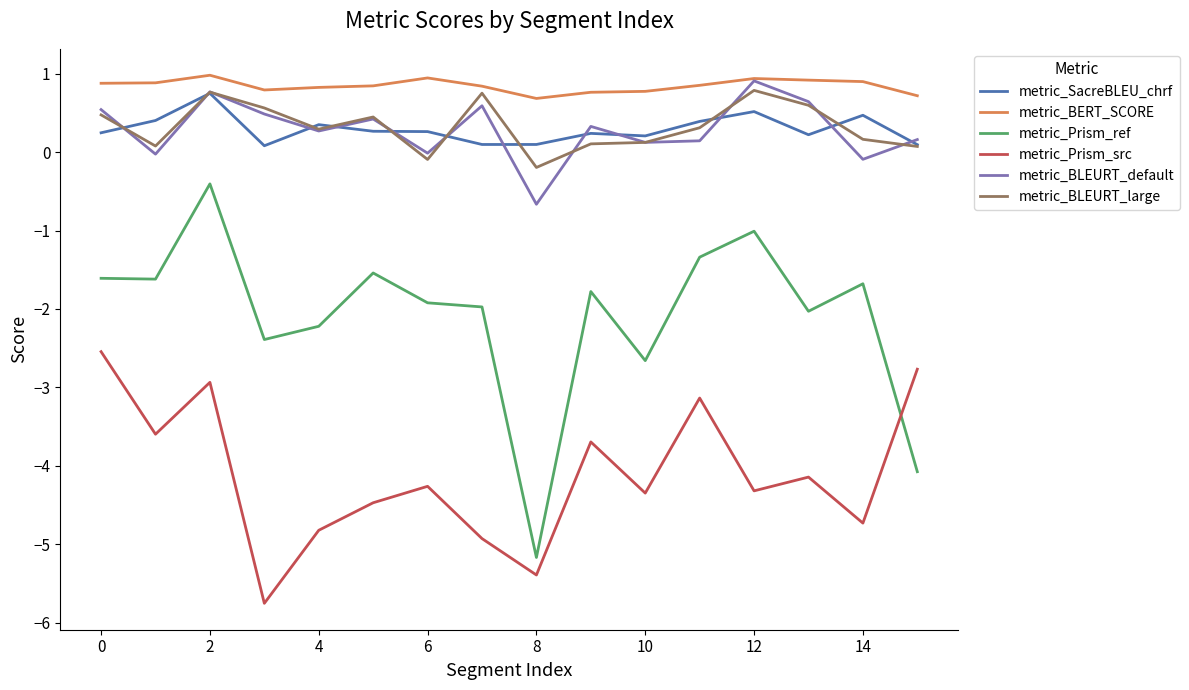

In metric_BLEURT_large, how many points are higher than both neighbors (excluding endpoints)?

4